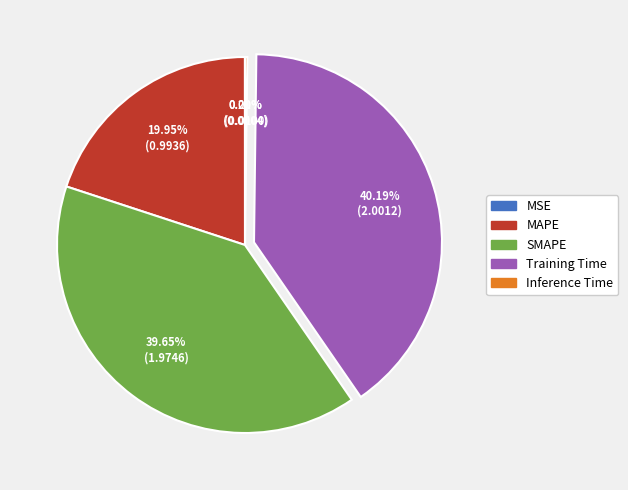

Approximately how many times larger is the value at Training Time compared to SMAPE?

1.0